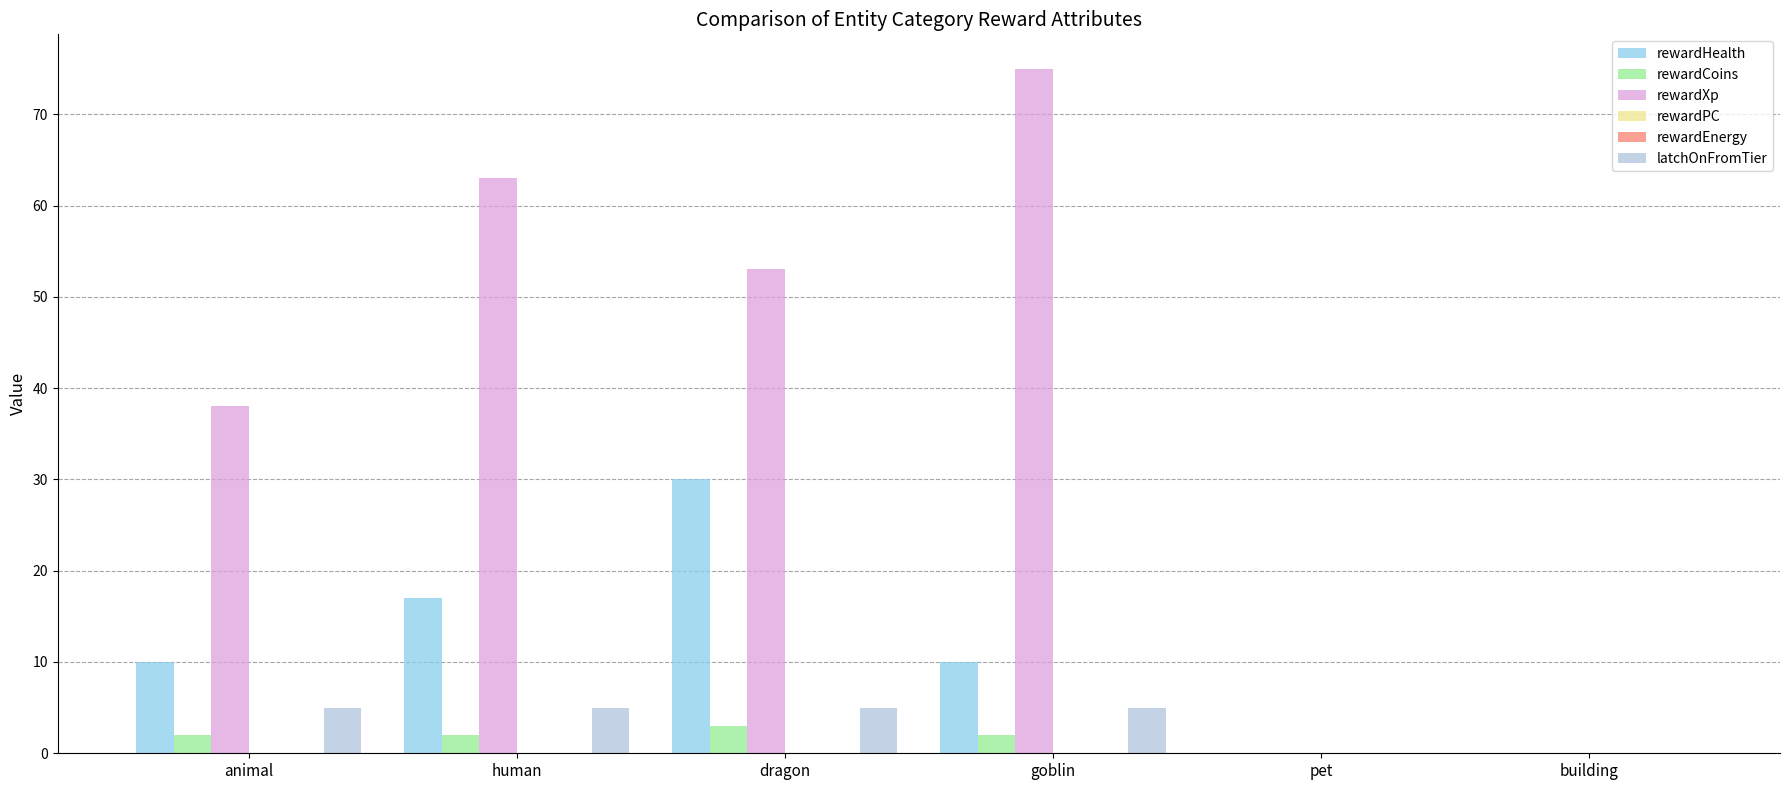

What is the difference between the rewardHealth values at building and goblin?

10